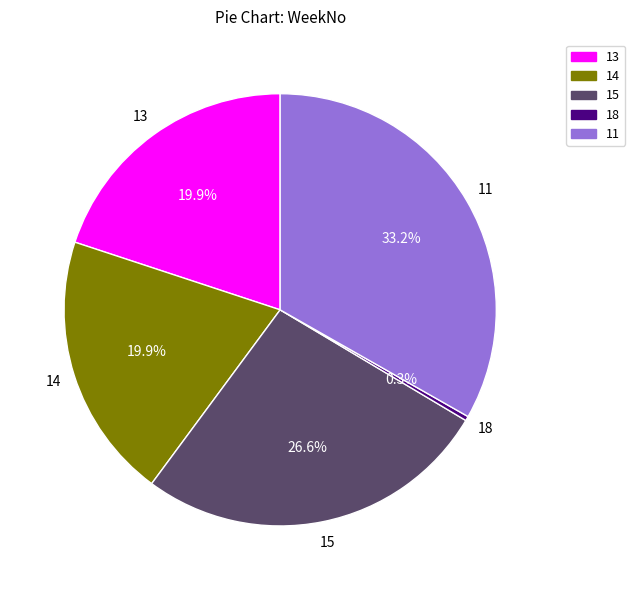

Is 13 the majority of the pie?

No